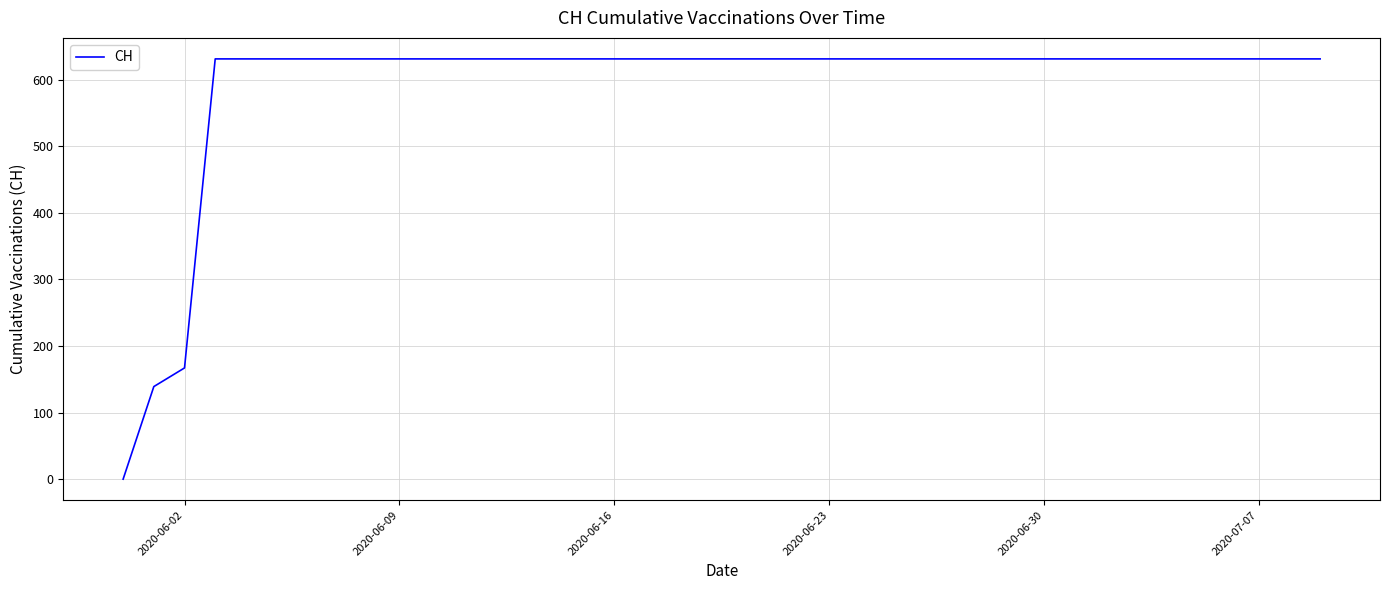

How many distinct data groups are displayed?

1